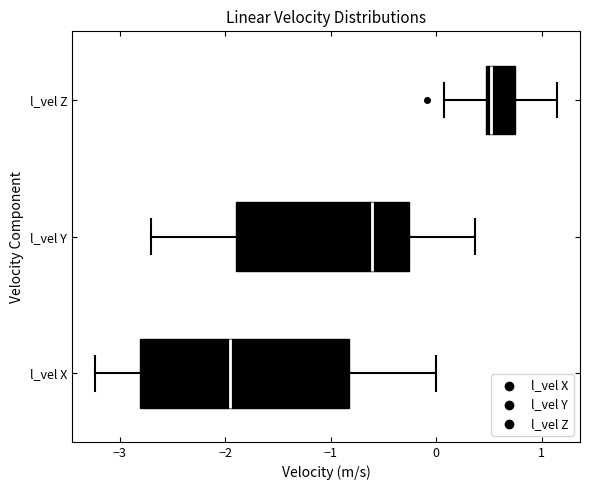

Reading bottom to top, read every box against the x-axis: the position of its median line, the range the box covers, and the ends of its whiskers. The values are not printed on the chart, so give them approximately, as read against the axis.

l_vel X: median -1.9, box -2.8 to -0.8, whiskers -3.2 to 0.0
l_vel Y: median -0.6, box -1.9 to -0.3, whiskers -2.7 to 0.4
l_vel Z: median 0.5 (just right of the box's left edge), box 0.5 to 0.7, whiskers 0.1 to 1.1